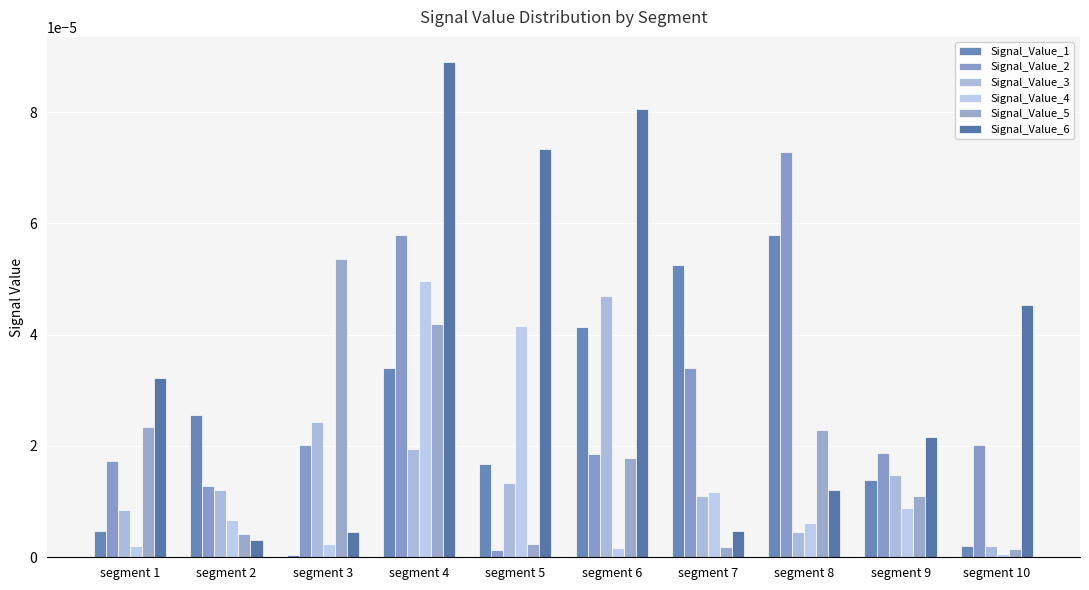

Where is Signal_Value_5 nearest to the value 0?

segment 10